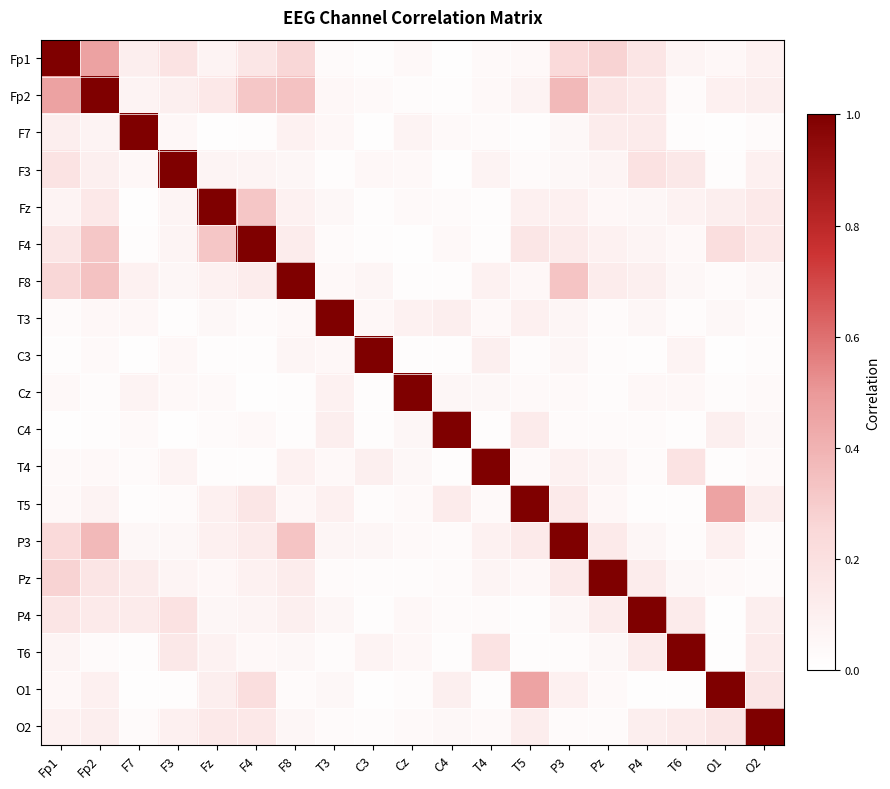

Reading left to right, transcribe all the data shown in this chart.

Fp1: Fp1=1.0	Fp2=0.5	F7=0.1	F3=0.2	Fz=0.1	F4=0.2	F8=0.3	T3=0.0	C3=0.0	Cz=0.0	C4=0.0	T4=0.0	T5=0.0	P3=0.2	Pz=0.3	P4=0.2	T6=0.1	O1=0.1	O2=0.1
Fp2: Fp1=0.5	Fp2=1.0	F7=0.1	F3=0.1	Fz=0.1	F4=0.3	F8=0.3	T3=0.1	C3=0.0	Cz=0.0	C4=0.0	T4=0.0	T5=0.1	P3=0.4	Pz=0.2	P4=0.1	T6=0.0	O1=0.1	O2=0.1
F7: Fp1=0.1	Fp2=0.1	F7=1.0	F3=0.1	Fz=0.0	F4=0.0	F8=0.1	T3=0.0	C3=0.0	Cz=0.1	C4=0.0	T4=0.0	T5=0.0	P3=0.1	Pz=0.1	P4=0.1	T6=0.0	O1=0.0	O2=0.0
F3: Fp1=0.2	Fp2=0.1	F7=0.1	F3=1.0	Fz=0.1	F4=0.1	F8=0.1	T3=0.0	C3=0.0	Cz=0.0	C4=0.0	T4=0.1	T5=0.0	P3=0.1	Pz=0.1	P4=0.2	T6=0.2	O1=0.0	O2=0.1
Fz: Fp1=0.1	Fp2=0.1	F7=0.0	F3=0.1	Fz=1.0	F4=0.3	F8=0.1	T3=0.1	C3=0.0	Cz=0.0	C4=0.0	T4=0.0	T5=0.1	P3=0.1	Pz=0.1	P4=0.1	T6=0.1	O1=0.1	O2=0.1
F4: Fp1=0.2	Fp2=0.3	F7=0.0	F3=0.1	Fz=0.3	F4=1.0	F8=0.1	T3=0.0	C3=0.0	Cz=0.0	C4=0.0	T4=0.0	T5=0.2	P3=0.1	Pz=0.1	P4=0.1	T6=0.0	O1=0.2	O2=0.1
F8: Fp1=0.3	Fp2=0.3	F7=0.1	F3=0.1	Fz=0.1	F4=0.1	F8=1.0	T3=0.0	C3=0.1	Cz=0.0	C4=0.0	T4=0.1	T5=0.1	P3=0.3	Pz=0.1	P4=0.1	T6=0.1	O1=0.0	O2=0.1
T3: Fp1=0.0	Fp2=0.1	F7=0.0	F3=0.0	Fz=0.1	F4=0.0	F8=0.0	T3=1.0	C3=0.1	Cz=0.1	C4=0.1	T4=0.0	T5=0.1	P3=0.1	Pz=0.0	P4=0.1	T6=0.0	O1=0.1	O2=0.0
C3: Fp1=0.0	Fp2=0.0	F7=0.0	F3=0.0	Fz=0.0	F4=0.0	F8=0.1	T3=0.1	C3=1.0	Cz=0.0	C4=0.0	T4=0.1	T5=0.0	P3=0.1	Pz=0.0	P4=0.0	T6=0.1	O1=0.0	O2=0.0
Cz: Fp1=0.0	Fp2=0.0	F7=0.1	F3=0.0	Fz=0.0	F4=0.0	F8=0.0	T3=0.1	C3=0.0	Cz=1.0	C4=0.1	T4=0.1	T5=0.0	P3=0.0	Pz=0.0	P4=0.0	T6=0.0	O1=0.0	O2=0.0
C4: Fp1=0.0	Fp2=0.0	F7=0.0	F3=0.0	Fz=0.0	F4=0.0	F8=0.0	T3=0.1	C3=0.0	Cz=0.1	C4=1.0	T4=0.0	T5=0.1	P3=0.0	Pz=0.0	P4=0.0	T6=0.0	O1=0.1	O2=0.1
T4: Fp1=0.0	Fp2=0.0	F7=0.0	F3=0.1	Fz=0.0	F4=0.0	F8=0.1	T3=0.0	C3=0.1	Cz=0.1	C4=0.0	T4=1.0	T5=0.0	P3=0.1	Pz=0.1	P4=0.0	T6=0.2	O1=0.0	O2=0.0
T5: Fp1=0.0	Fp2=0.1	F7=0.0	F3=0.0	Fz=0.1	F4=0.2	F8=0.1	T3=0.1	C3=0.0	Cz=0.0	C4=0.1	T4=0.0	T5=1.0	P3=0.1	Pz=0.1	P4=0.0	T6=0.0	O1=0.5	O2=0.1
P3: Fp1=0.2	Fp2=0.4	F7=0.1	F3=0.1	Fz=0.1	F4=0.1	F8=0.3	T3=0.1	C3=0.1	Cz=0.0	C4=0.0	T4=0.1	T5=0.1	P3=1.0	Pz=0.1	P4=0.1	T6=0.0	O1=0.1	O2=0.0
Pz: Fp1=0.3	Fp2=0.2	F7=0.1	F3=0.1	Fz=0.1	F4=0.1	F8=0.1	T3=0.0	C3=0.0	Cz=0.0	C4=0.0	T4=0.1	T5=0.1	P3=0.1	Pz=1.0	P4=0.1	T6=0.1	O1=0.0	O2=0.0
P4: Fp1=0.2	Fp2=0.1	F7=0.1	F3=0.2	Fz=0.1	F4=0.1	F8=0.1	T3=0.1	C3=0.0	Cz=0.0	C4=0.0	T4=0.0	T5=0.0	P3=0.1	Pz=0.1	P4=1.0	T6=0.1	O1=0.0	O2=0.1
T6: Fp1=0.1	Fp2=0.0	F7=0.0	F3=0.2	Fz=0.1	F4=0.0	F8=0.1	T3=0.0	C3=0.1	Cz=0.0	C4=0.0	T4=0.2	T5=0.0	P3=0.0	Pz=0.1	P4=0.1	T6=1.0	O1=0.0	O2=0.1
O1: Fp1=0.1	Fp2=0.1	F7=0.0	F3=0.0	Fz=0.1	F4=0.2	F8=0.0	T3=0.1	C3=0.0	Cz=0.0	C4=0.1	T4=0.0	T5=0.5	P3=0.1	Pz=0.0	P4=0.0	T6=0.0	O1=1.0	O2=0.2
O2: Fp1=0.1	Fp2=0.1	F7=0.0	F3=0.1	Fz=0.1	F4=0.1	F8=0.1	T3=0.0	C3=0.0	Cz=0.0	C4=0.1	T4=0.0	T5=0.1	P3=0.0	Pz=0.0	P4=0.1	T6=0.1	O1=0.2	O2=1.0